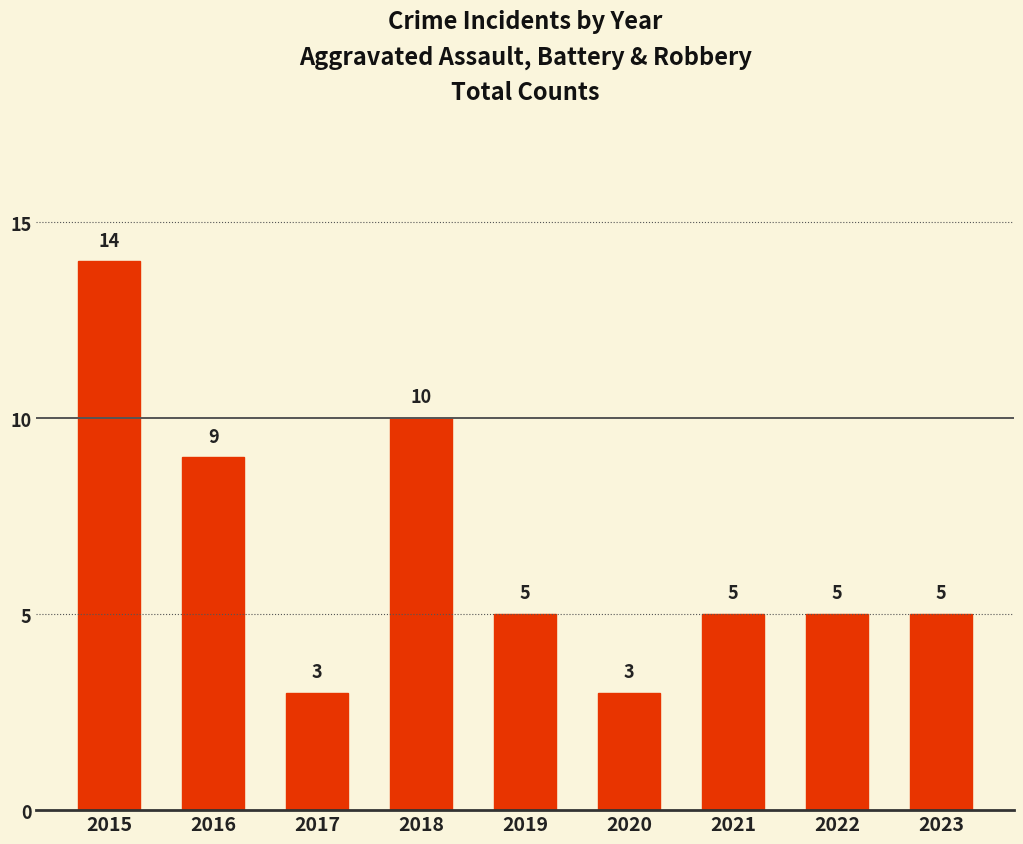

Reading left to right, what are all the values shown in this chart?

2015=14	2016=9	2017=3	2018=10	2019=5	2020=3	2021=5	2022=5	2023=5